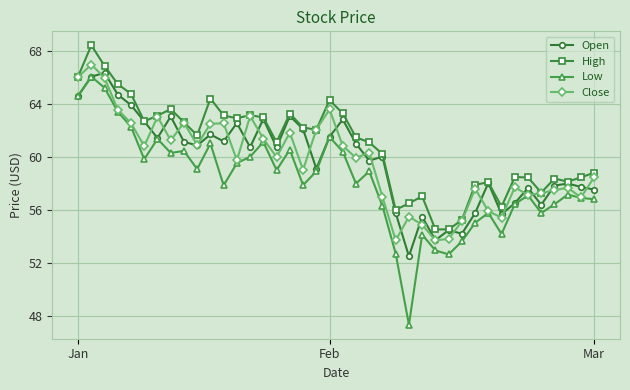

True or false: Close has more than 0 interior local peaks.

True